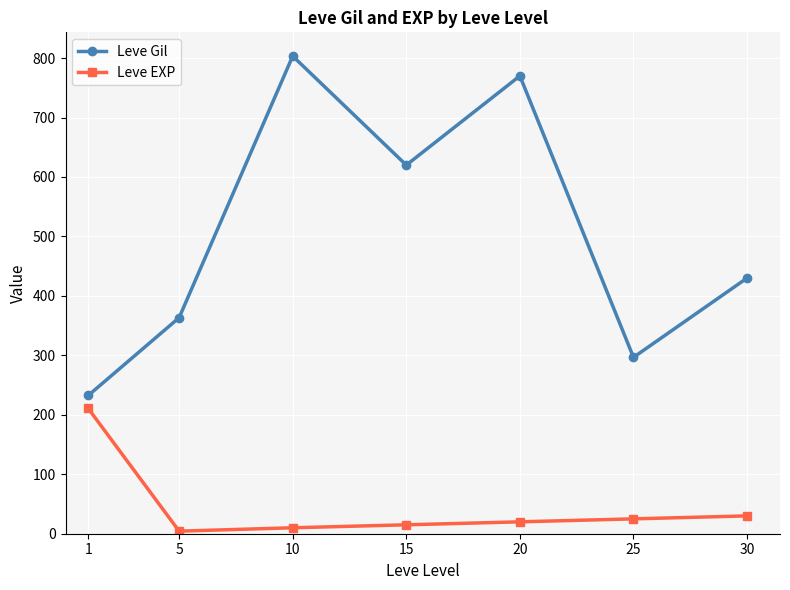

How many series are shown in this chart?

2